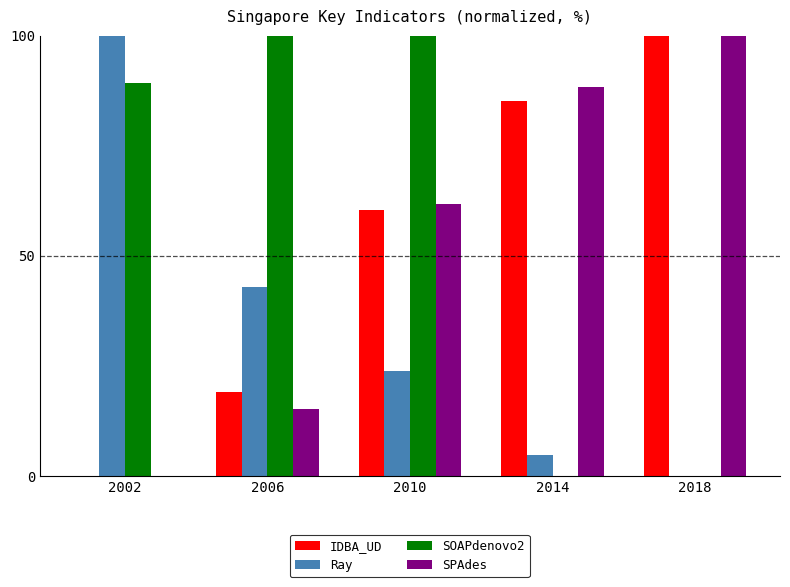

What is the total value across all series at 2018?

200.0